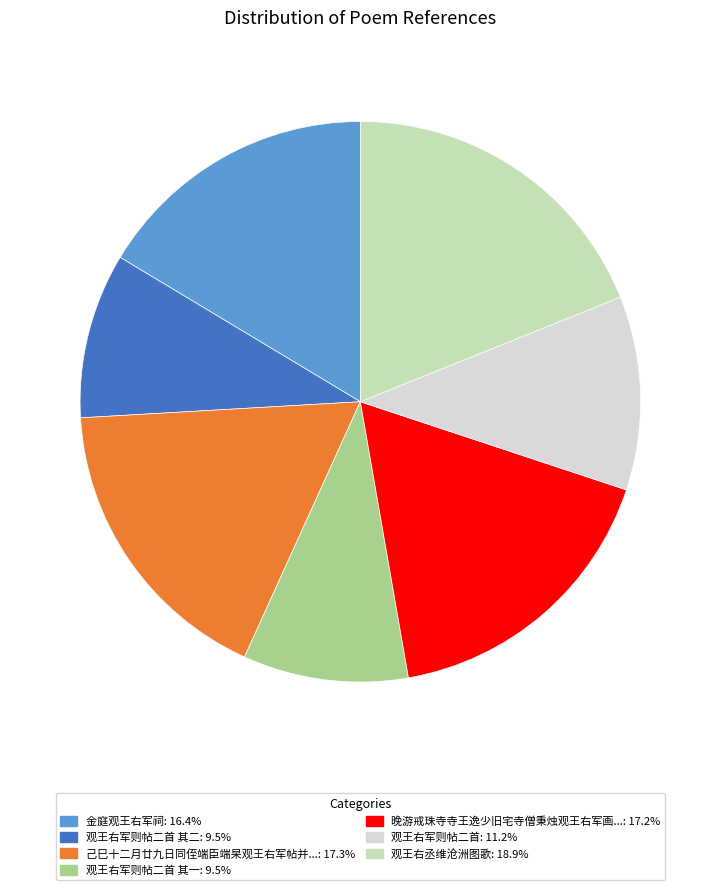

What is the ratio of the value at 观王右军则帖二首: 11.2% to the value at 观王右丞维沧洲图歌: 18.9%?

0.6